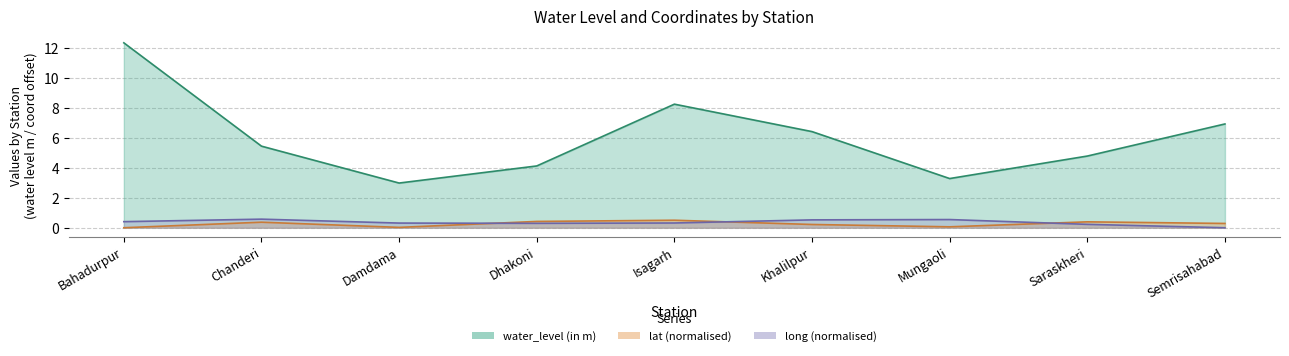

Which series has the largest total across all categories?

water_level (in m)